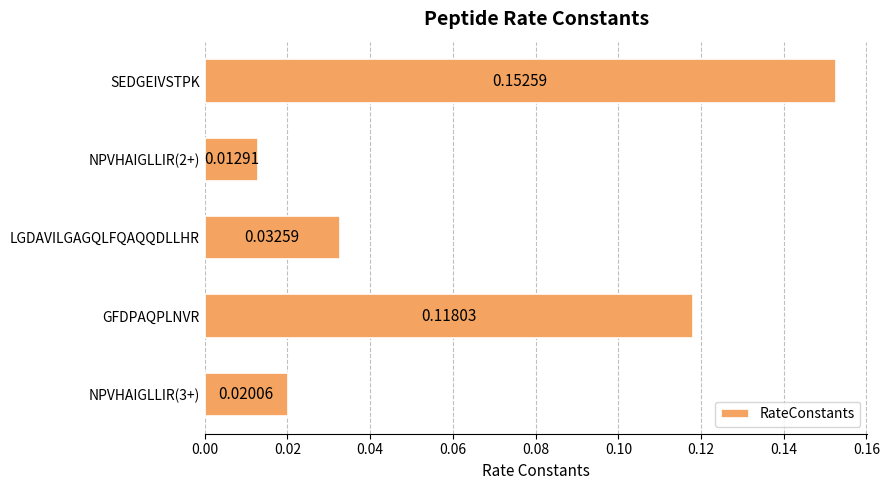

Which category has the highest value across all series?

SEDGEIVSTPK